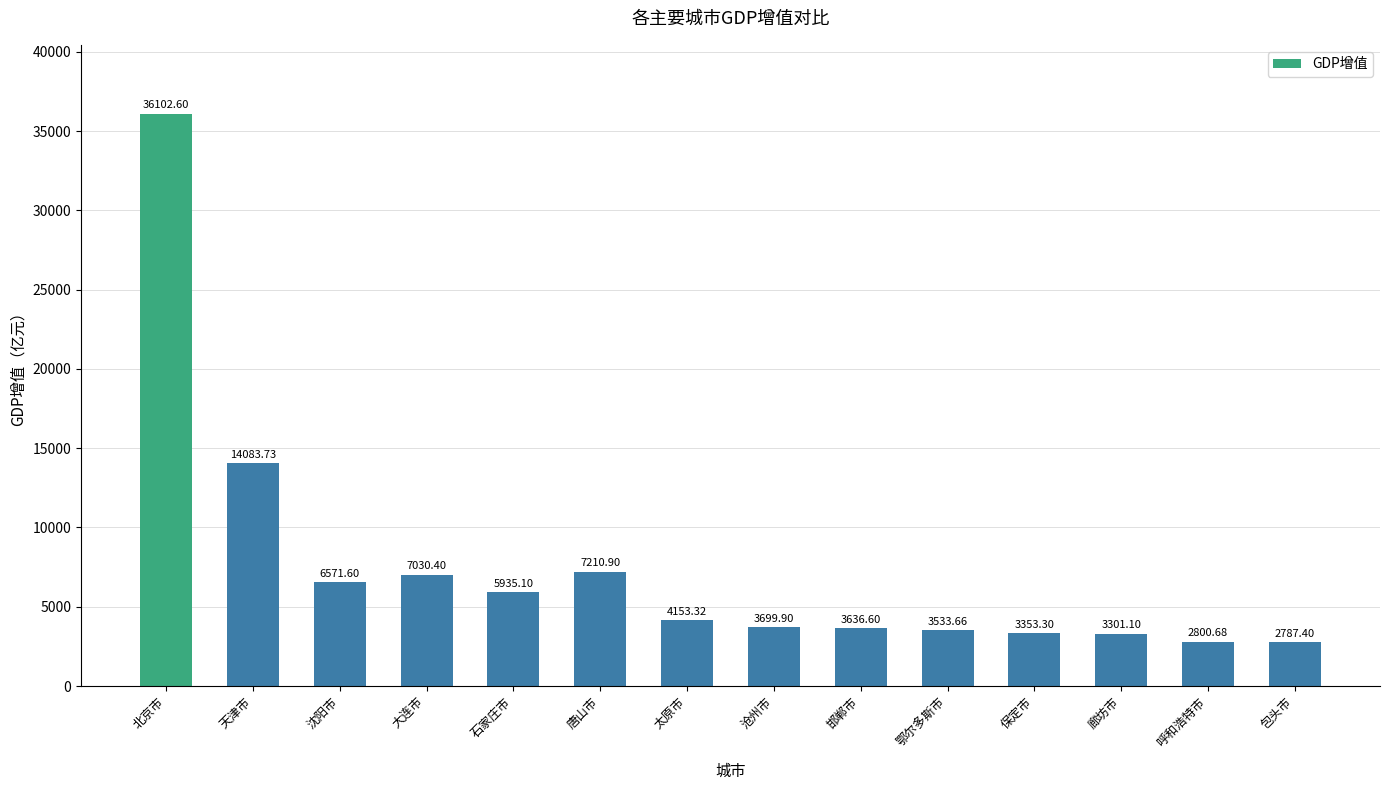

How many distinct data groups are displayed?

1